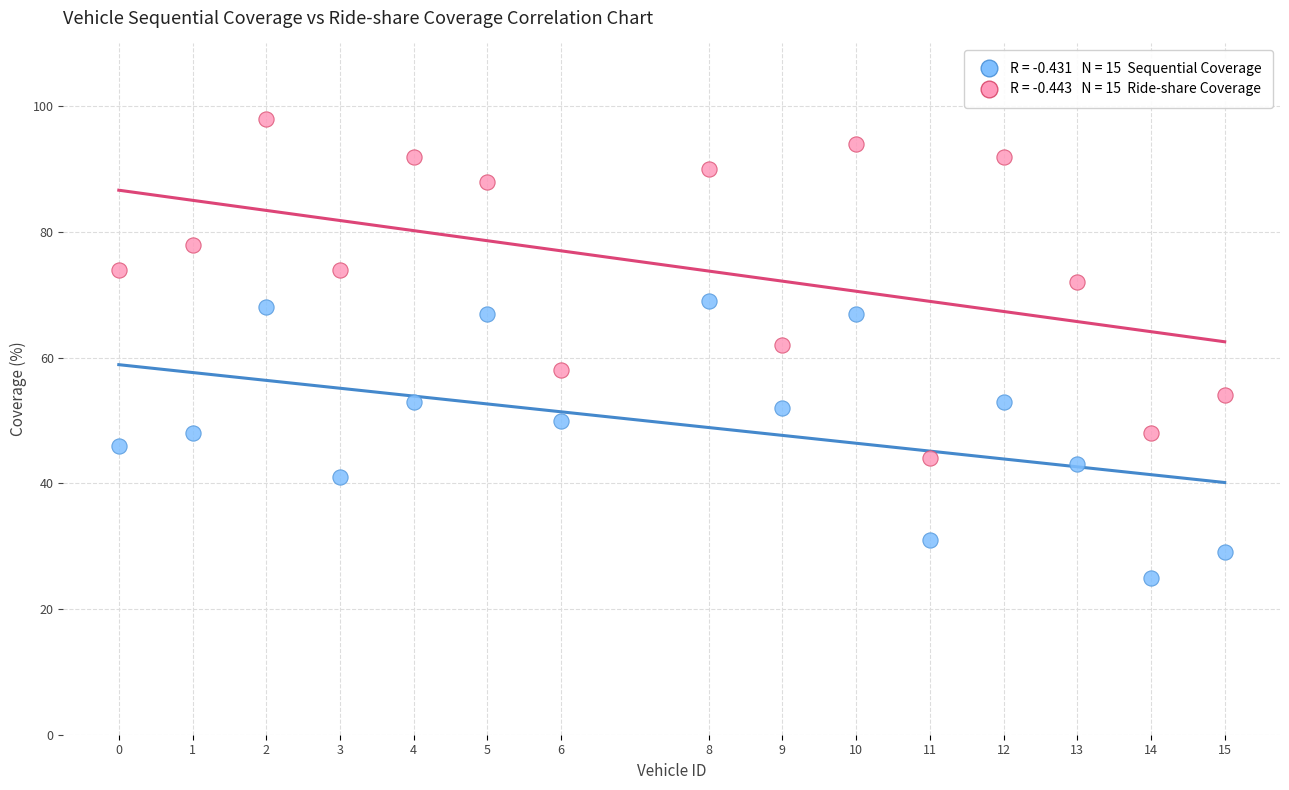

Across all data points, what is the range of X values (max minus min)?

15